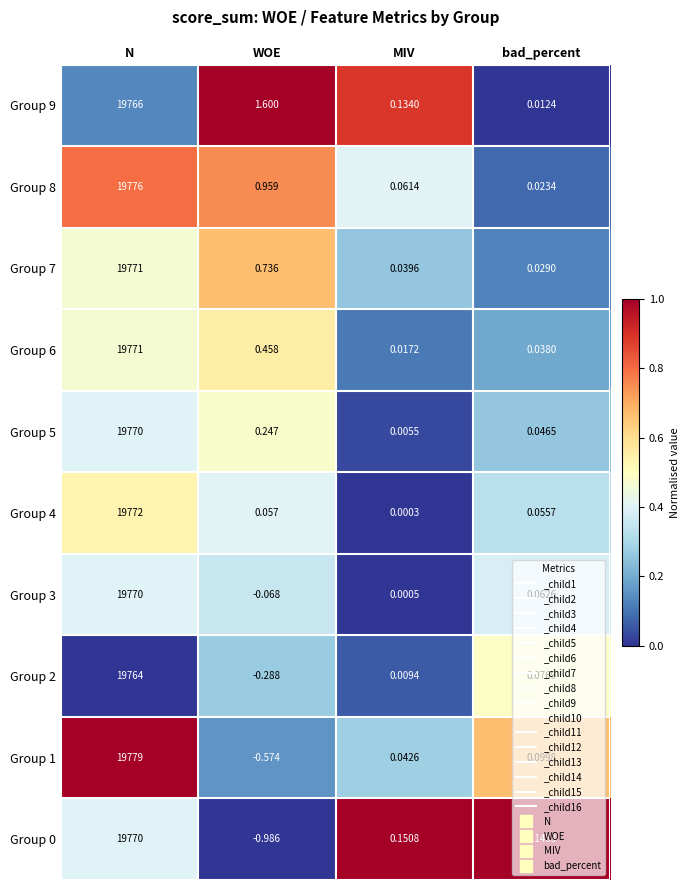

Which category has the highest value across all series?

N